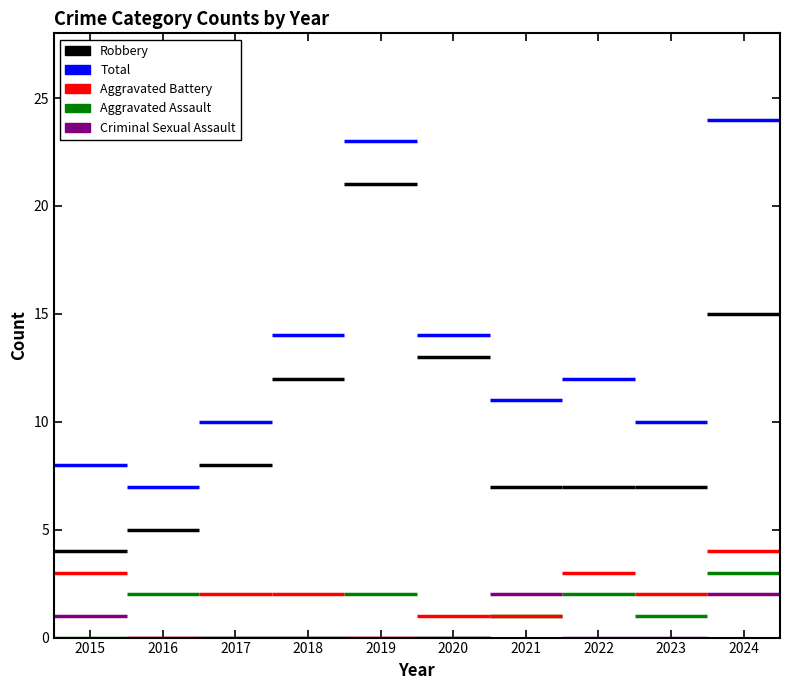

What is the sum of the Aggravated Battery values at 2020 and 2017?

3